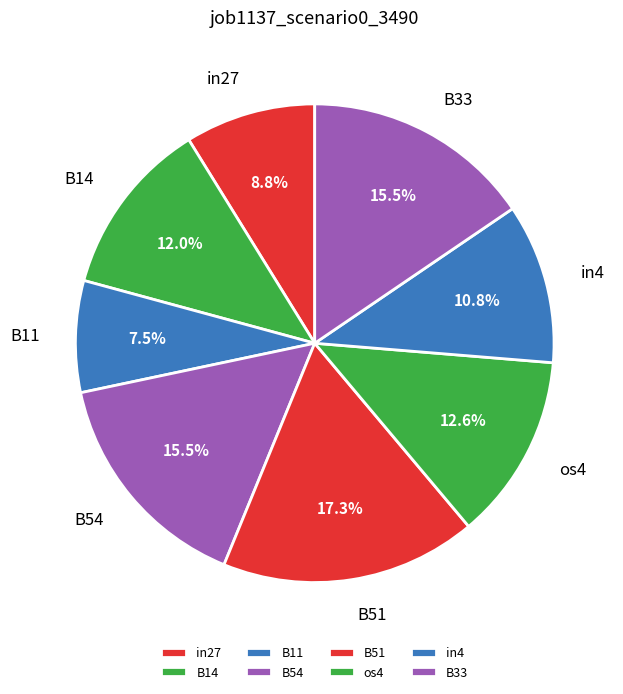

Which slice is the largest?

B51